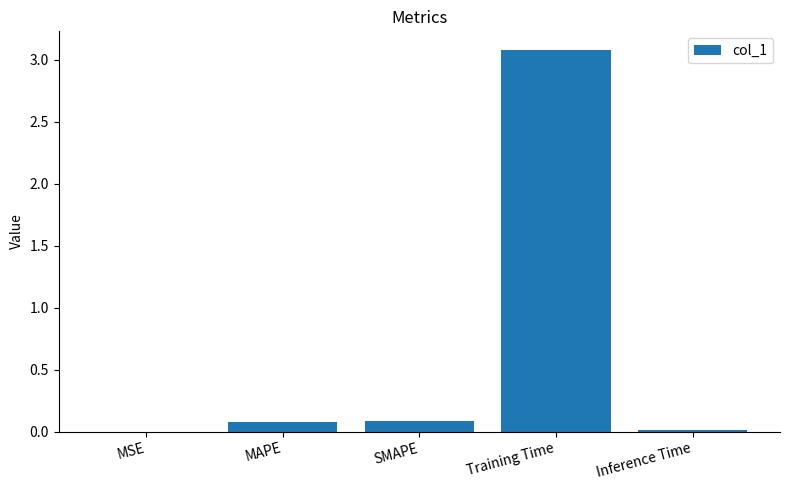

Which has a higher value, SMAPE or MSE?

SMAPE